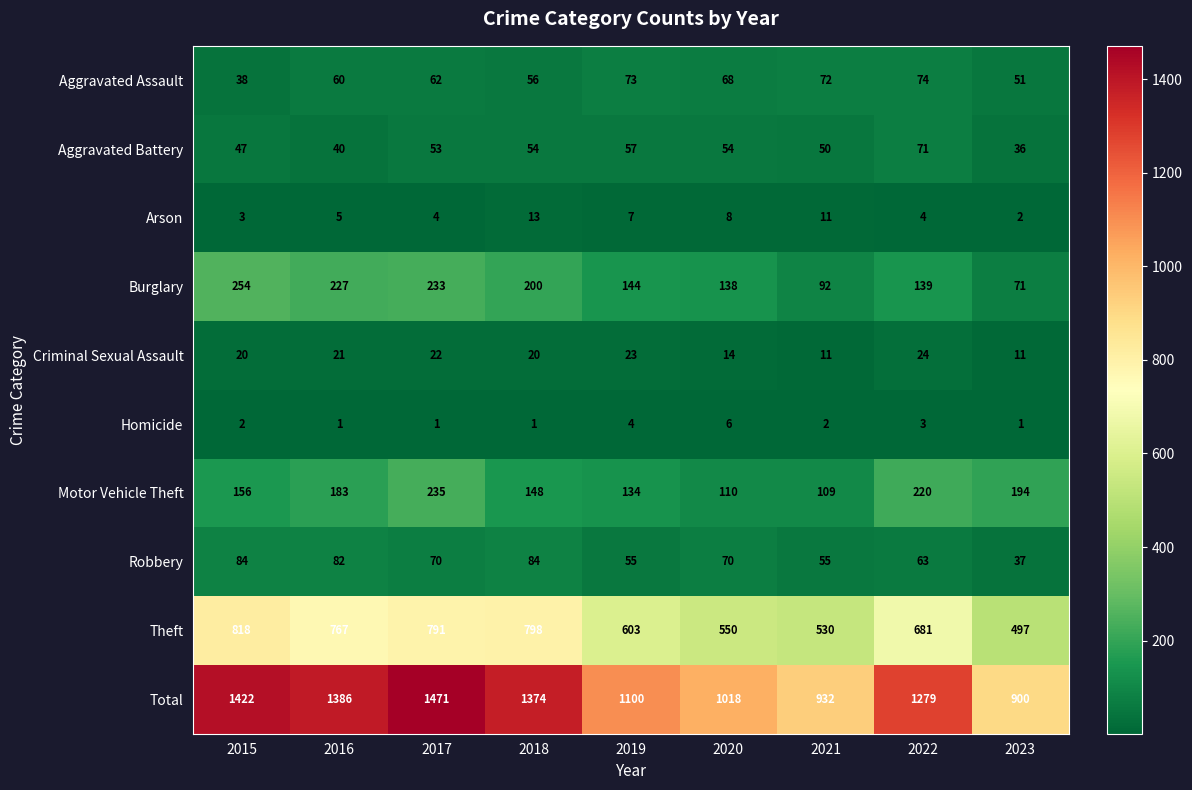

Count the number of data series in this chart.

10